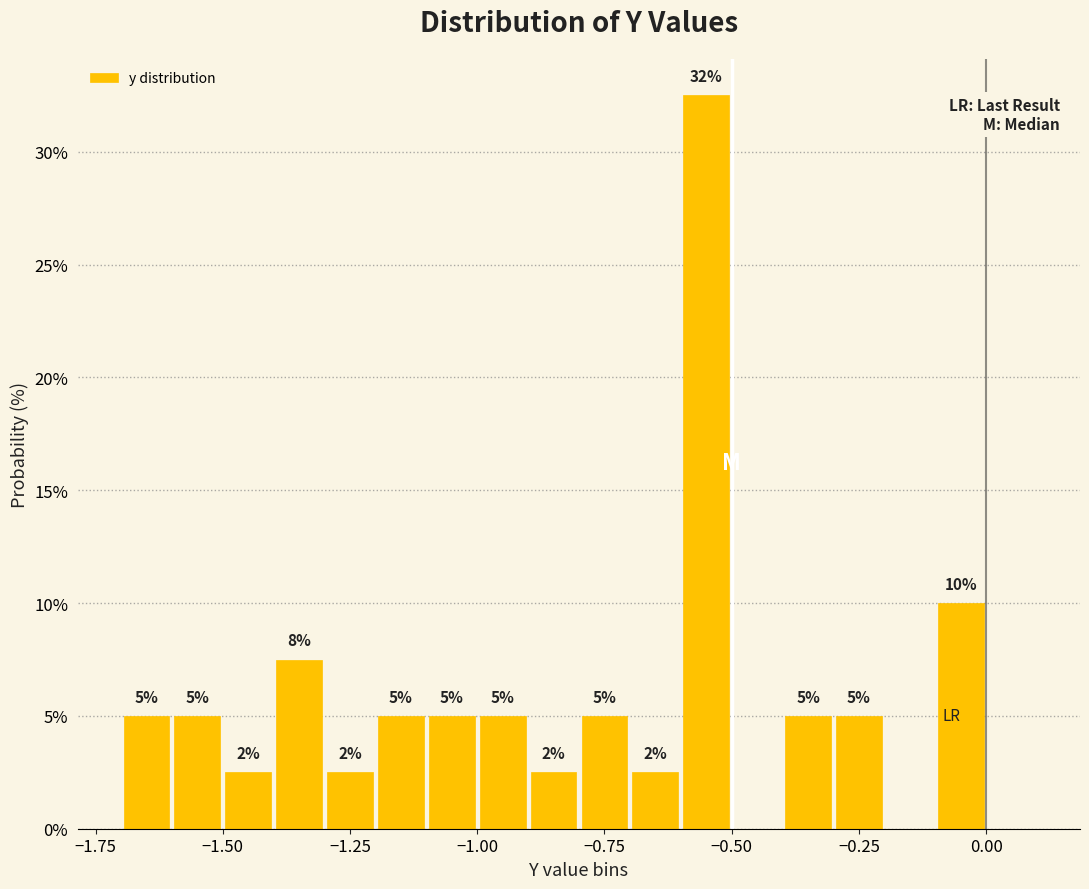

Read against the x-axis, roughly where is the centre of the tallest bar?

-0.55